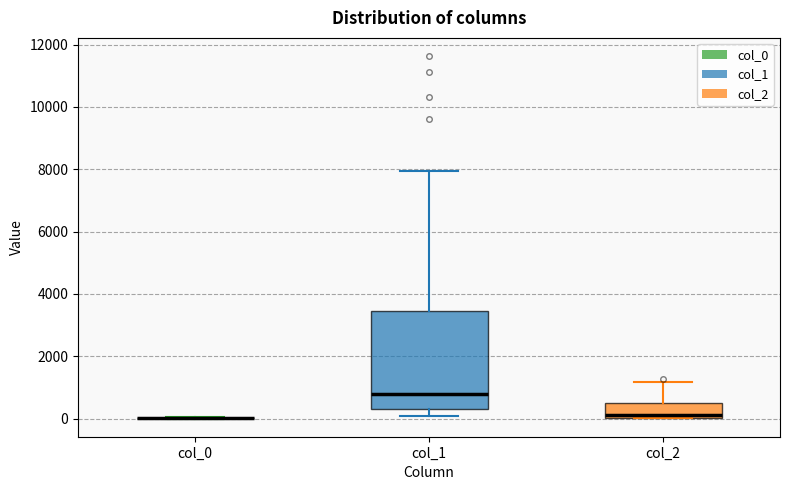

Reading left to right, read every box against the y-axis: the position of its median line, the range the box covers, and the ends of its whiskers. The values are not printed on the chart, so give them approximately, as read against the axis.

col_0: box collapsed to a line at 0, whiskers 0 to 0
col_1: median 800, box 200 to 3400, whiskers 200 (just below the box's lower edge) to 8000
col_2: median 200, box 0 to 600, whiskers 0 to 1200